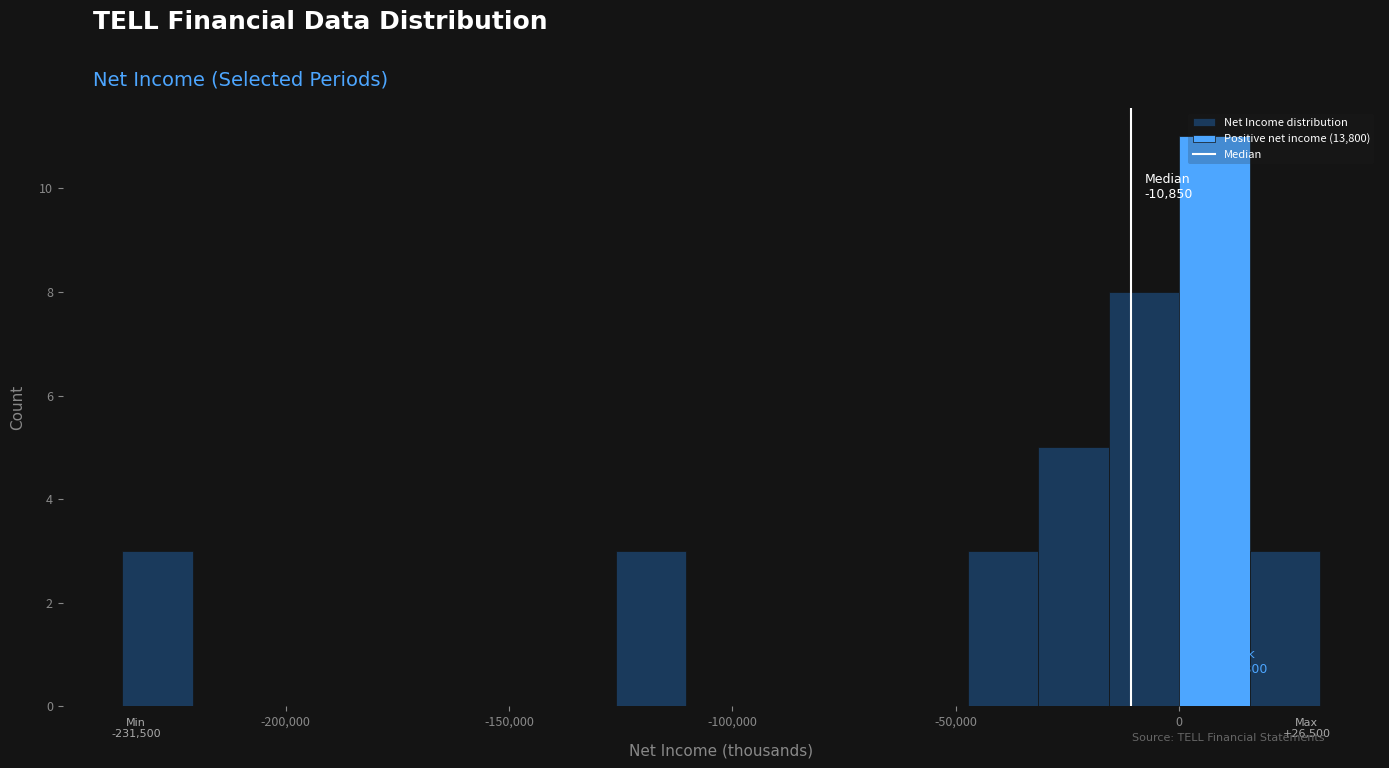

Read against the x-axis, roughly where is the centre of the tallest bar?

10000